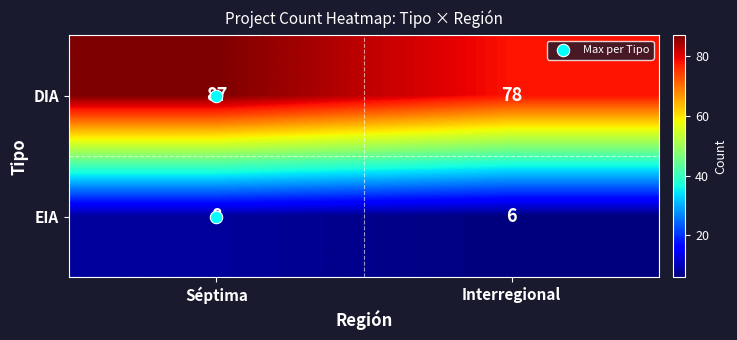

At which label does DIA reach its peak?

Séptima